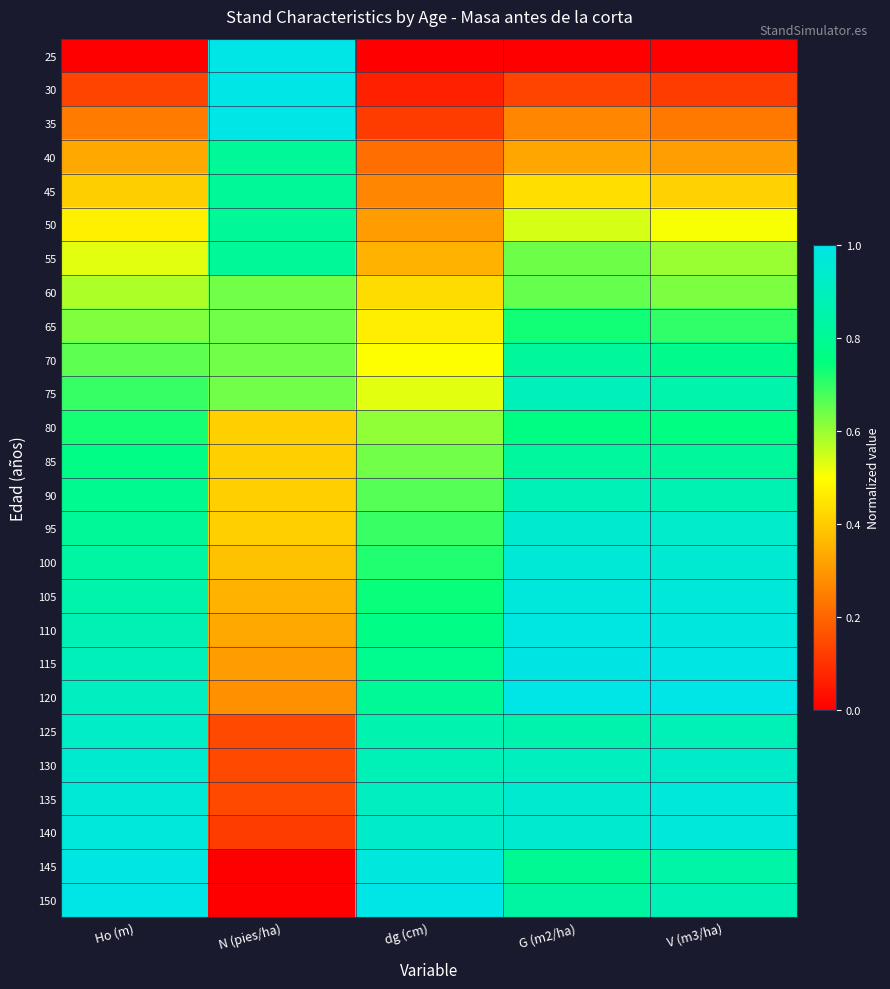

What is the total value across all series at dg (cm)?

15.2